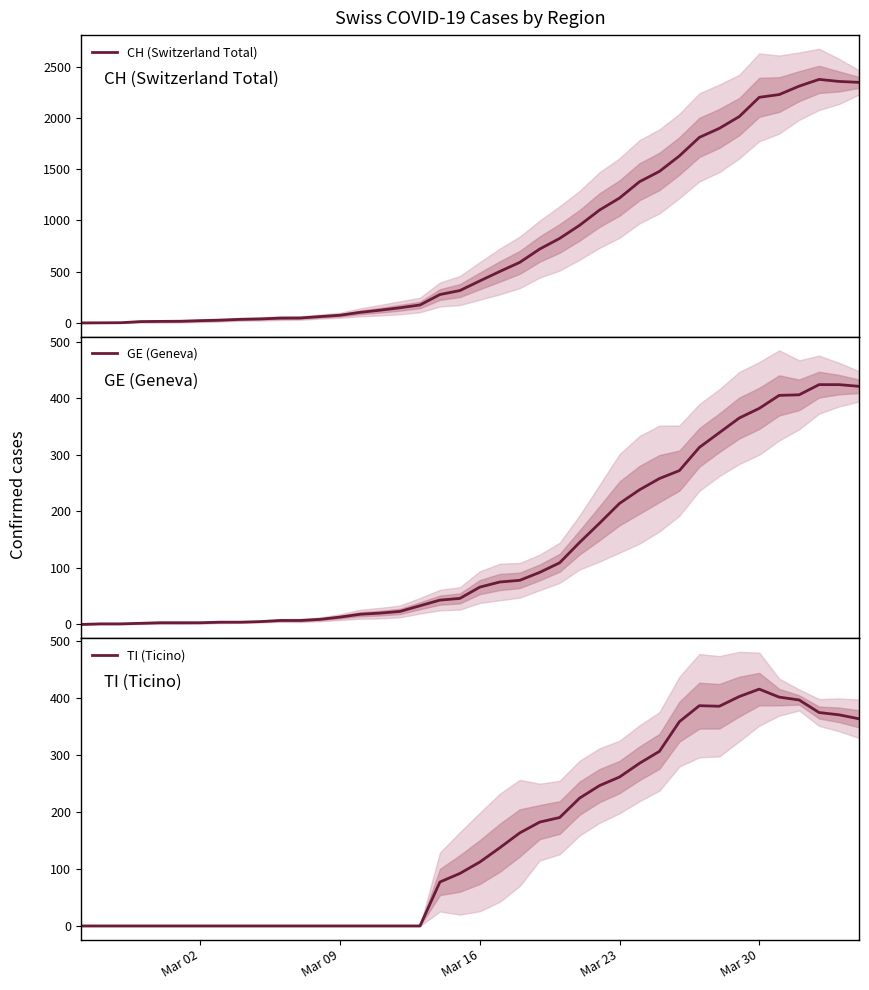

Is it true that TI (Ticino) equals 68 at Mar 16?

False